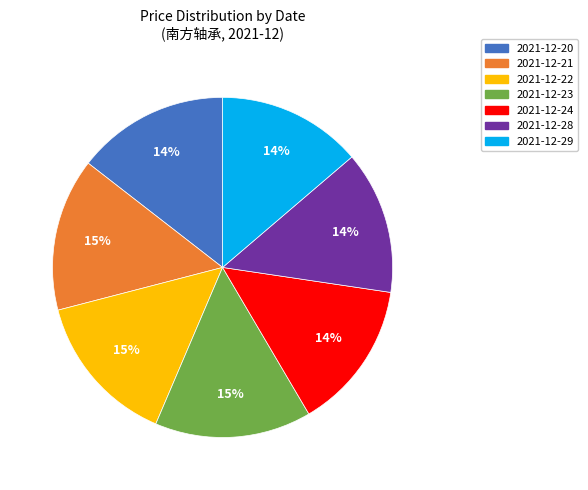

Do 2021-12-20 and 2021-12-29 together represent more than half of the pie?

No